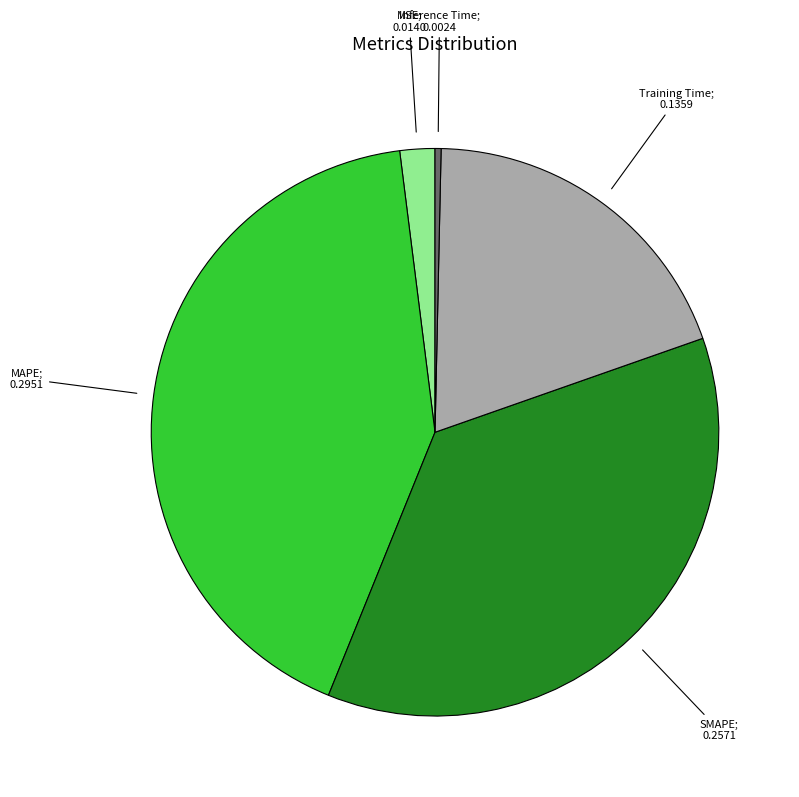

Combined, do MAPE; 0.2951 and MSE; 0.0140 account for over 50%?

No